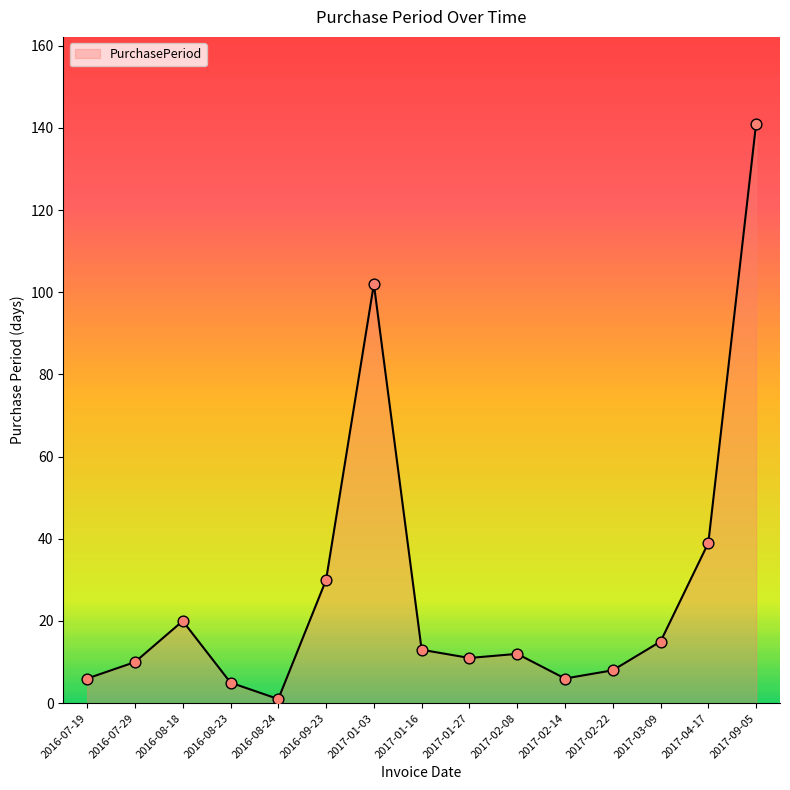

What is the change in value from 2016-08-24 to 2017-02-14?

+5